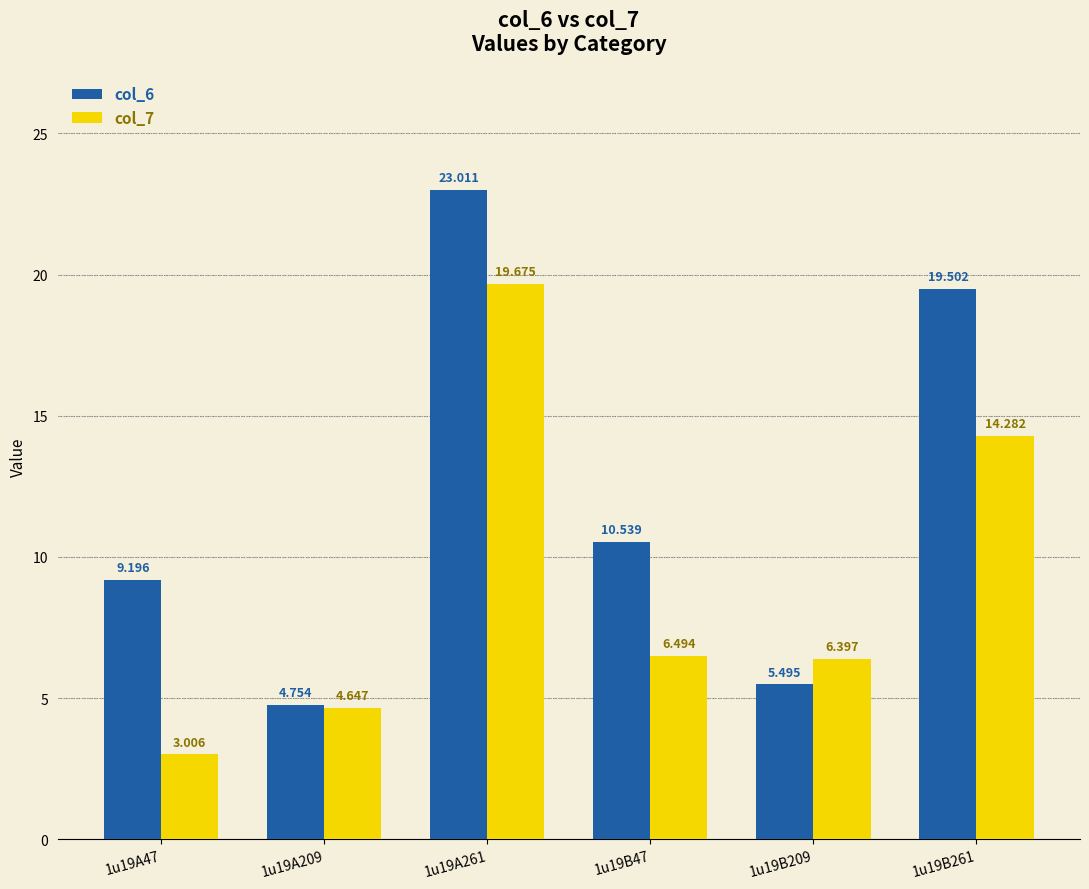

What is the label of the 3rd bar from the right?

1u19B47